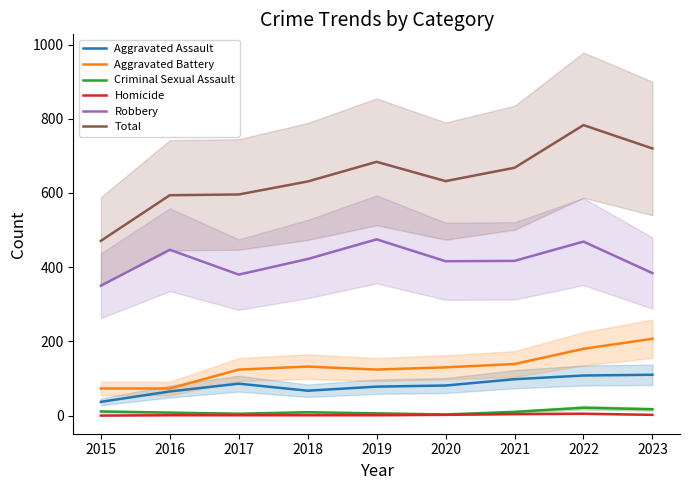

The value of Aggravated Assault at 2023 is 110. True or false?

True